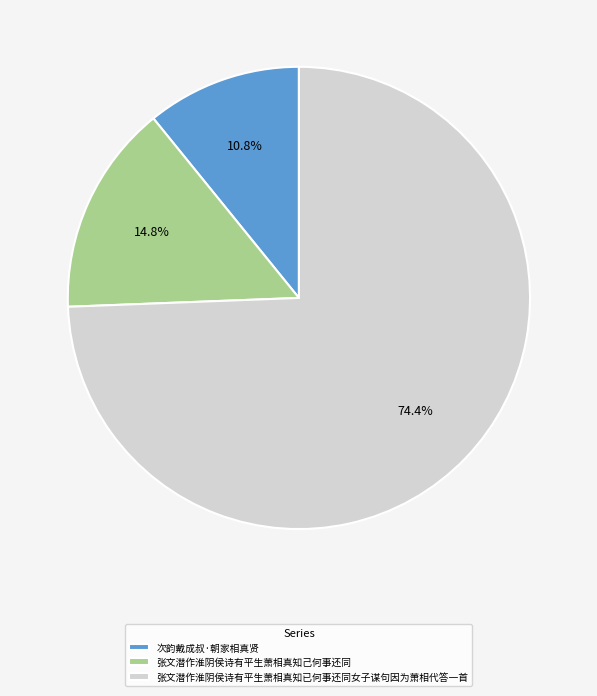

Which category has the smallest portion of the pie?

次韵戴成叔·朝家相真贤